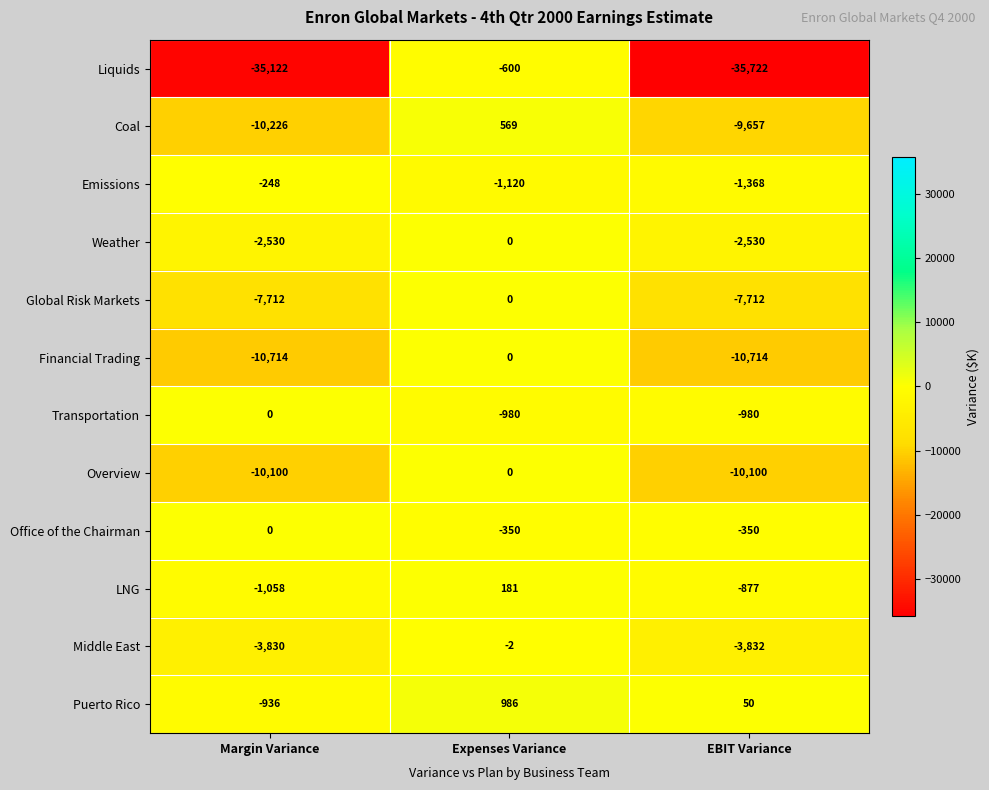

At EBIT Variance, list the series in order from smallest to largest.

Liquids, Financial Trading, Overview, Coal, Global Risk Markets, Middle East, Weather, Emissions, Transportation, LNG, Office of the Chairman, Puerto Rico